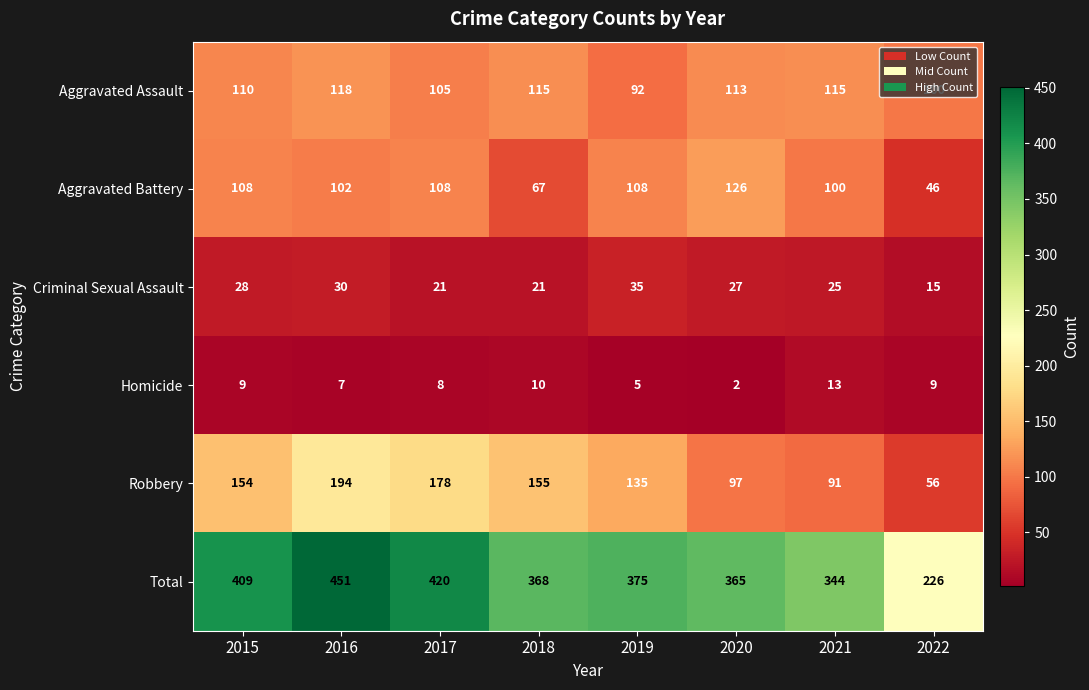

What is the difference between the maximum and minimum values in the Robbery series?

138